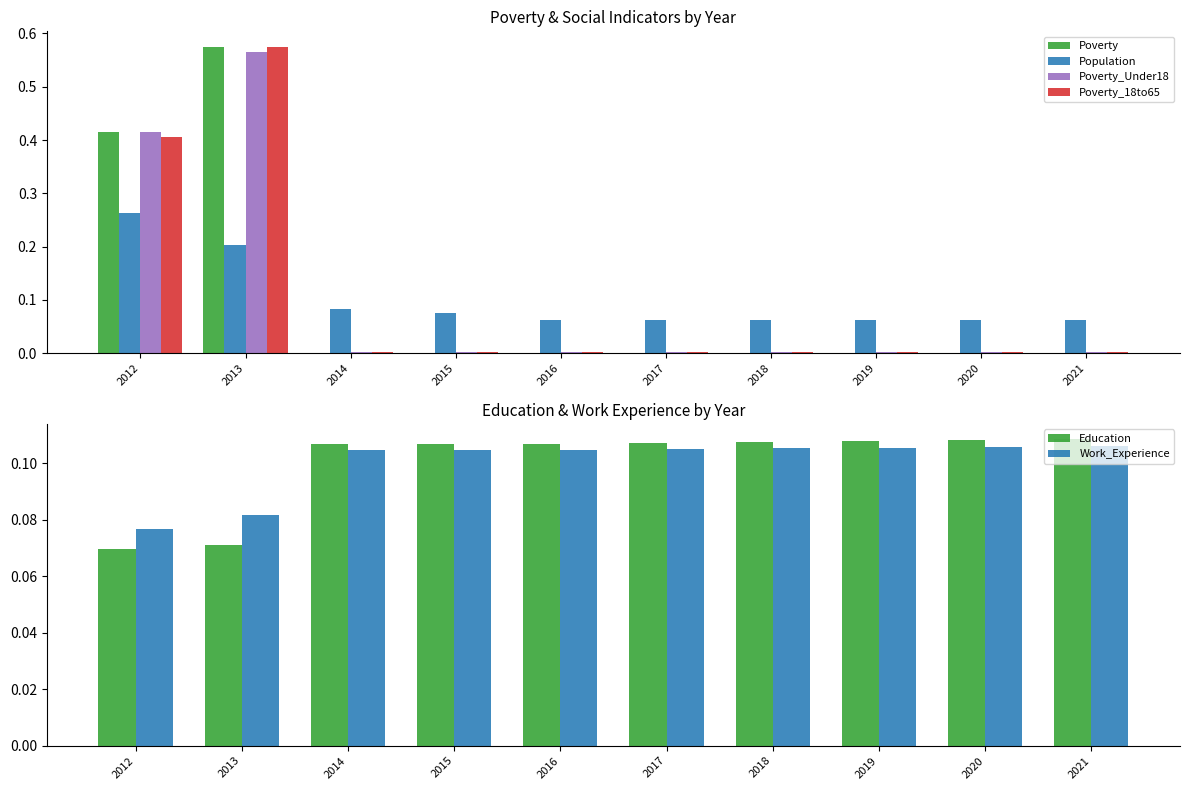

What is the maximum value shown in the chart?

0.6